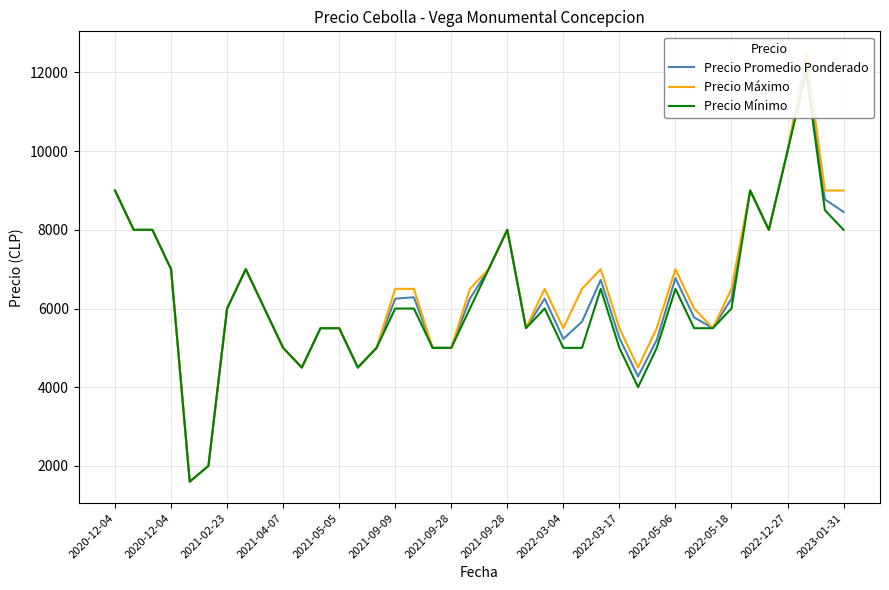

Rank the series at 23 from highest to lowest value.

Precio Máximo, Precio Promedio Ponderado, Precio Mínimo